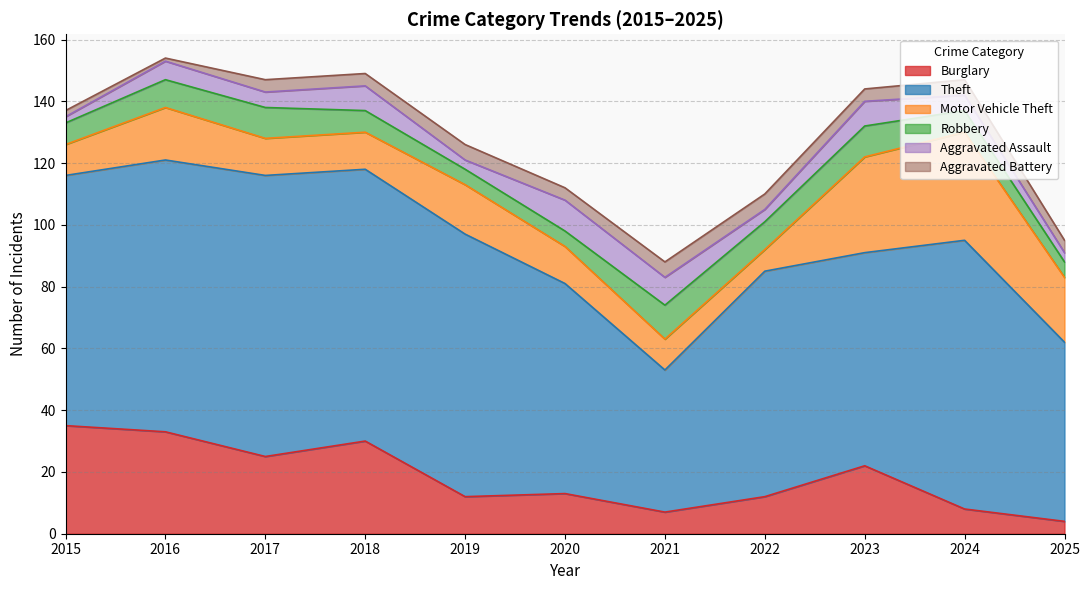

How many lines are shown in the chart?

6